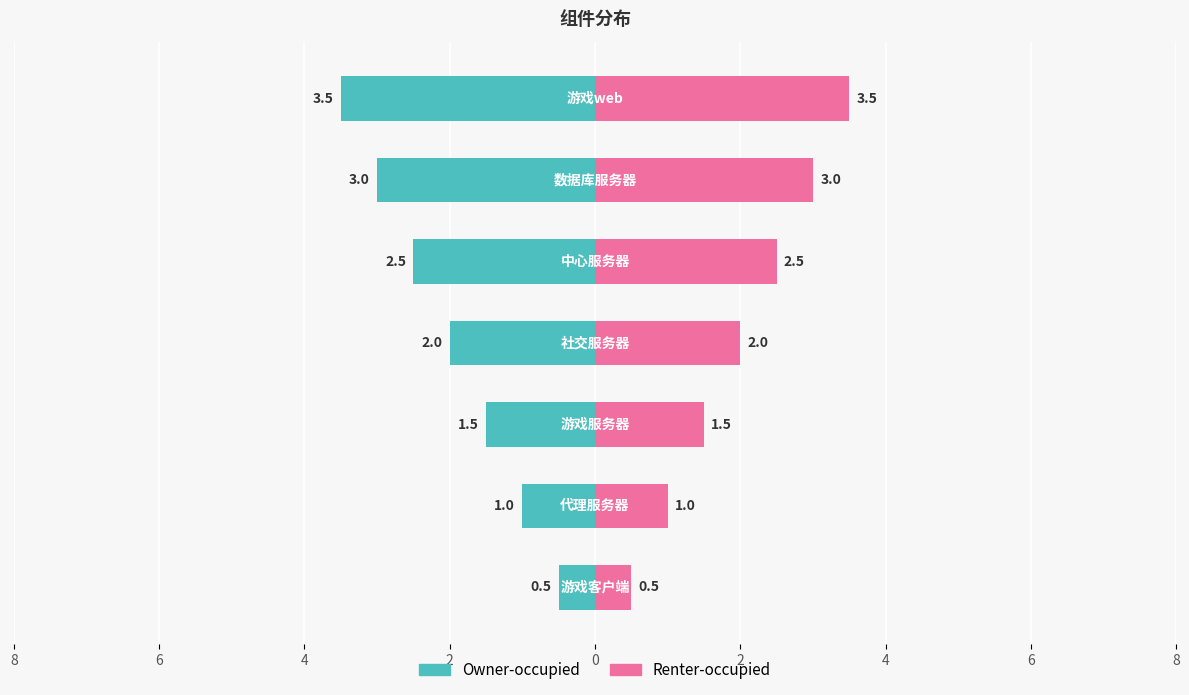

Reading left to right, transcribe all the data shown in this chart.

Owner-occupied: -0.5	-1.0	-1.5	-2.0	-2.5	-3.0	-3.5
Renter-occupied: 0.5	1.0	1.5	2.0	2.5	3.0	3.5